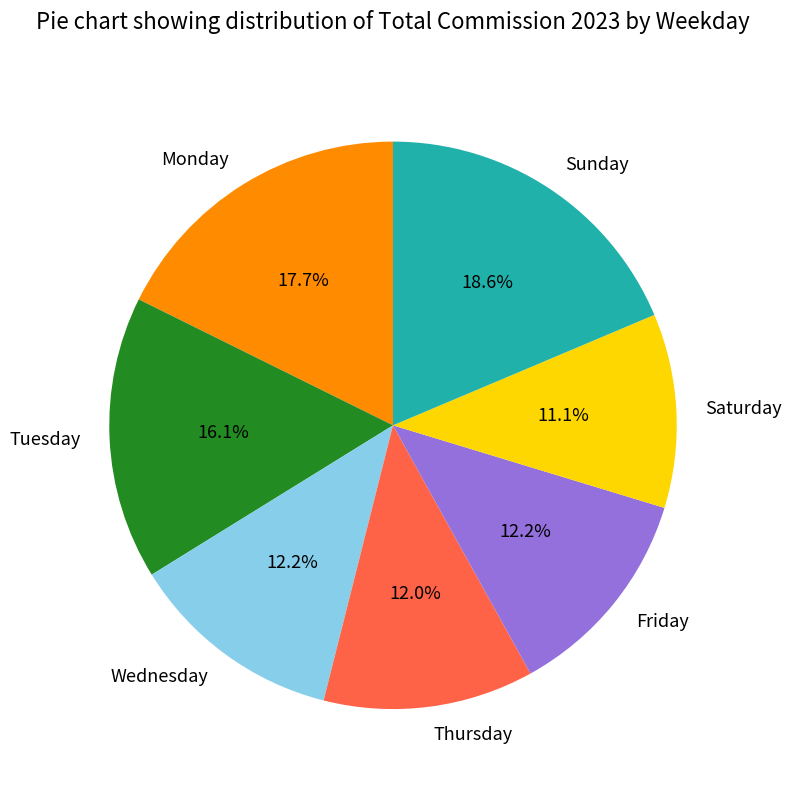

Which category has the biggest portion of the pie?

Sunday